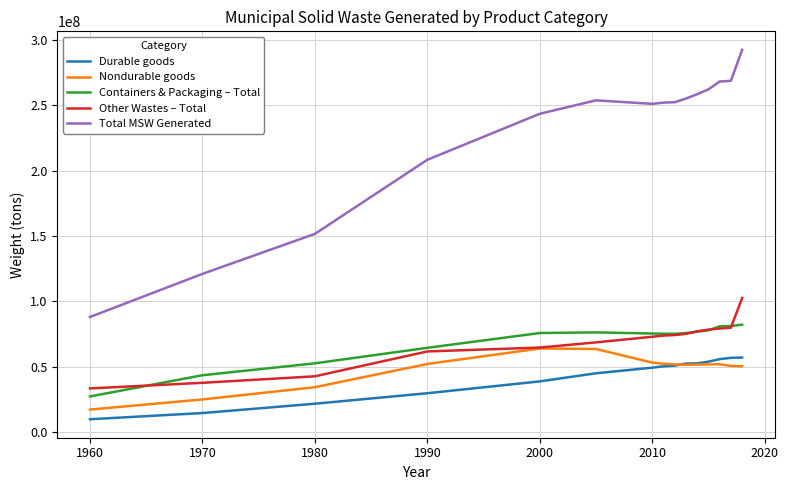

Which series has the largest range (max minus min)?

Total MSW Generated